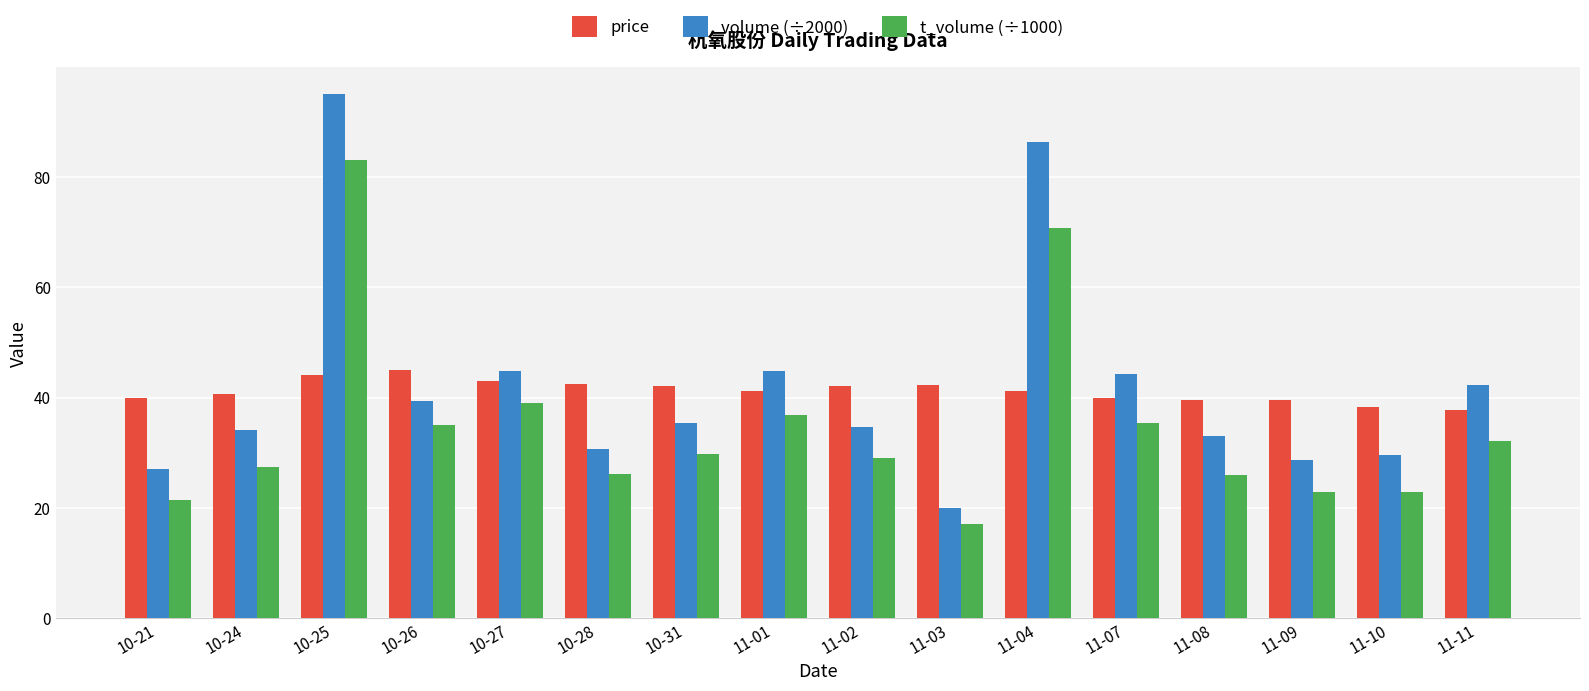

What is the value of the t_volume (÷1000) bar at the 14th from the left?

22.8